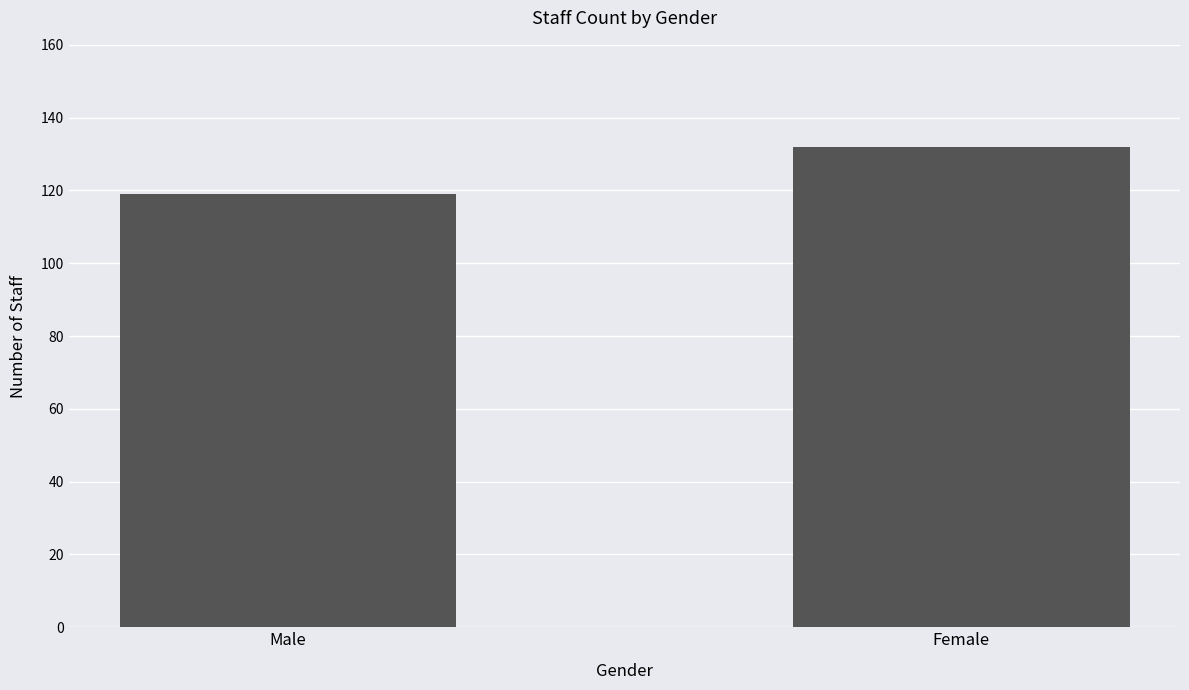

How many bars are there in total?

2